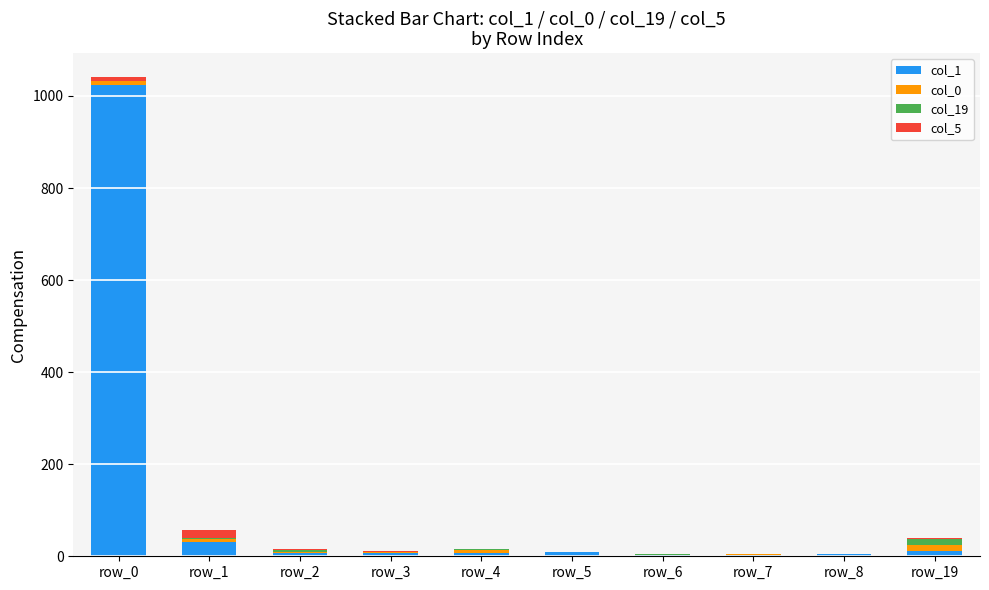

At which category is the sum across all series the highest?

row_0